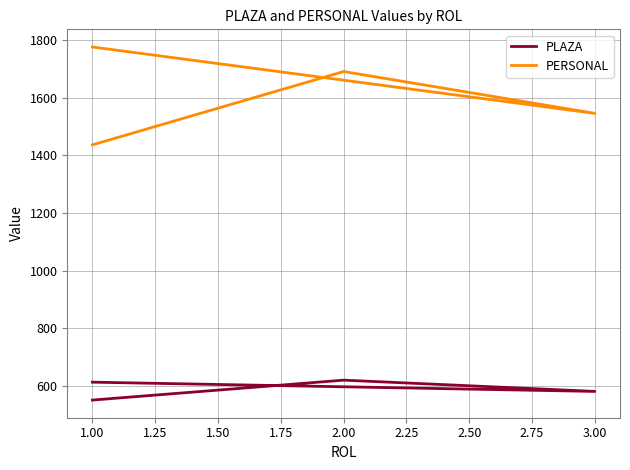

Rank the series by their maximum value, from highest to lowest.

PERSONAL, PLAZA